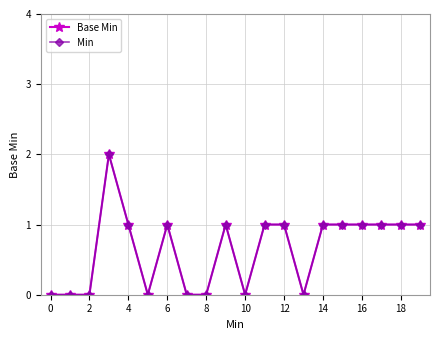

What is the sum of all Base Min values?

13